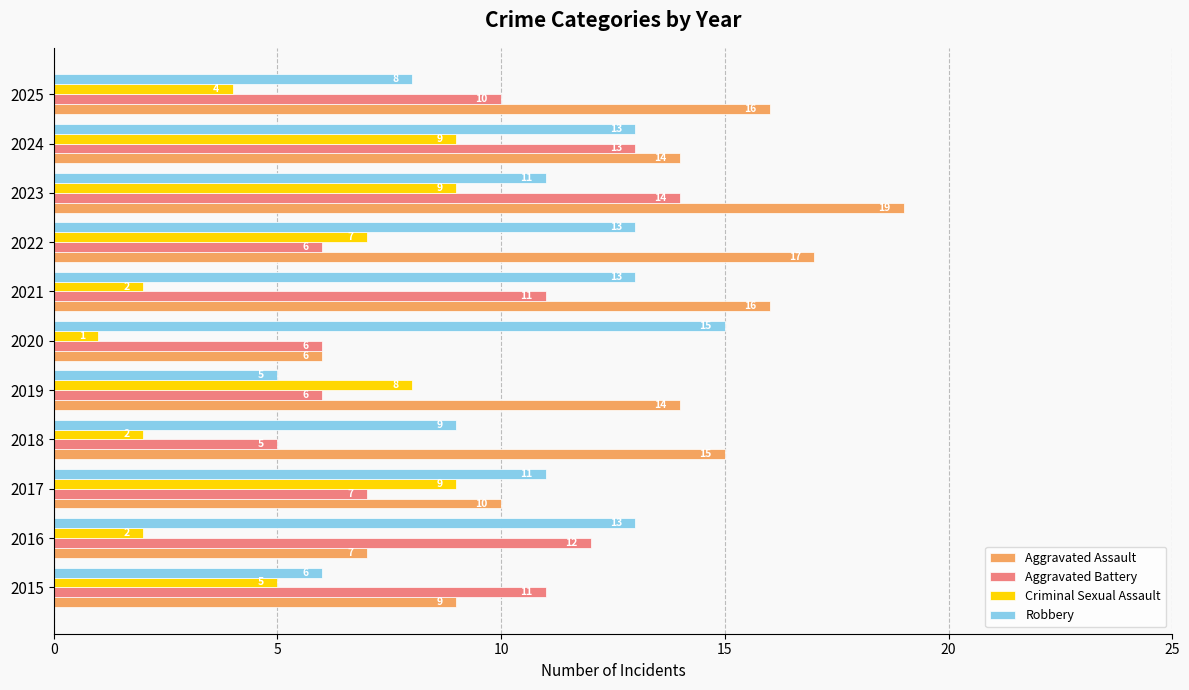

True or false: Robbery has a value of 11 at 2017.

True